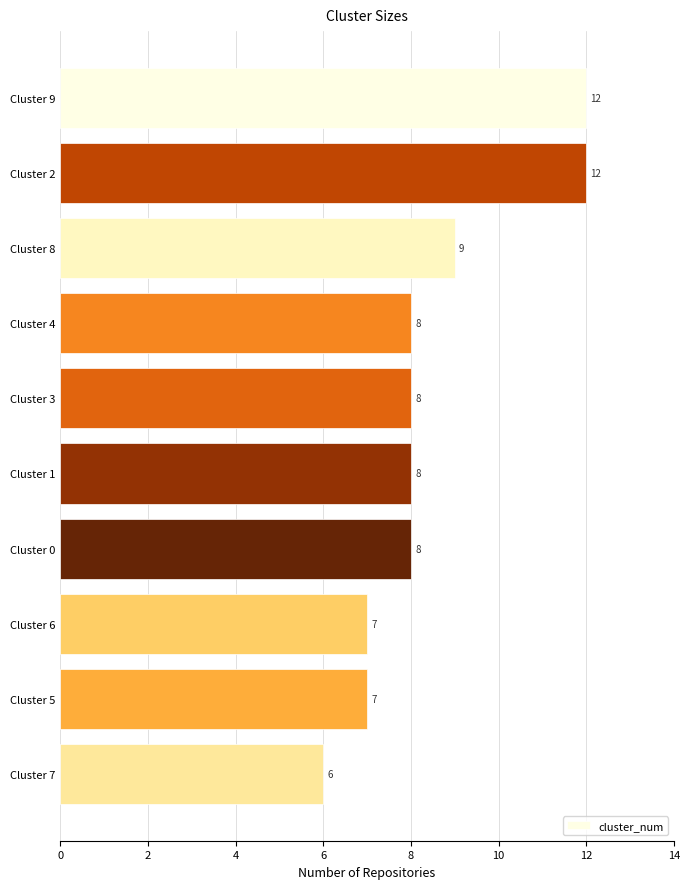

Are the bars horizontal?

Yes